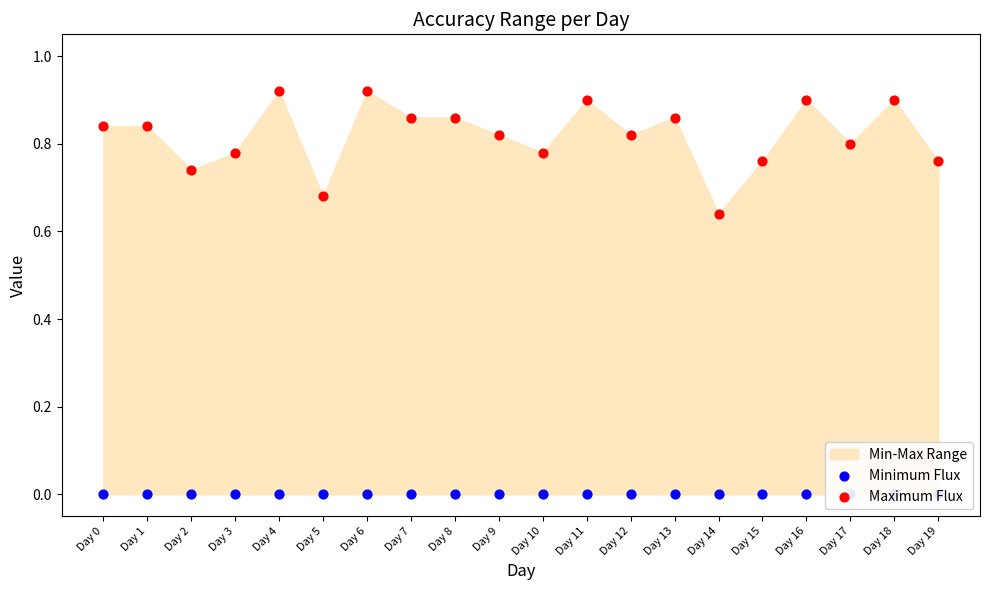

Which series reaches the maximum Y coordinate?

Maximum Flux